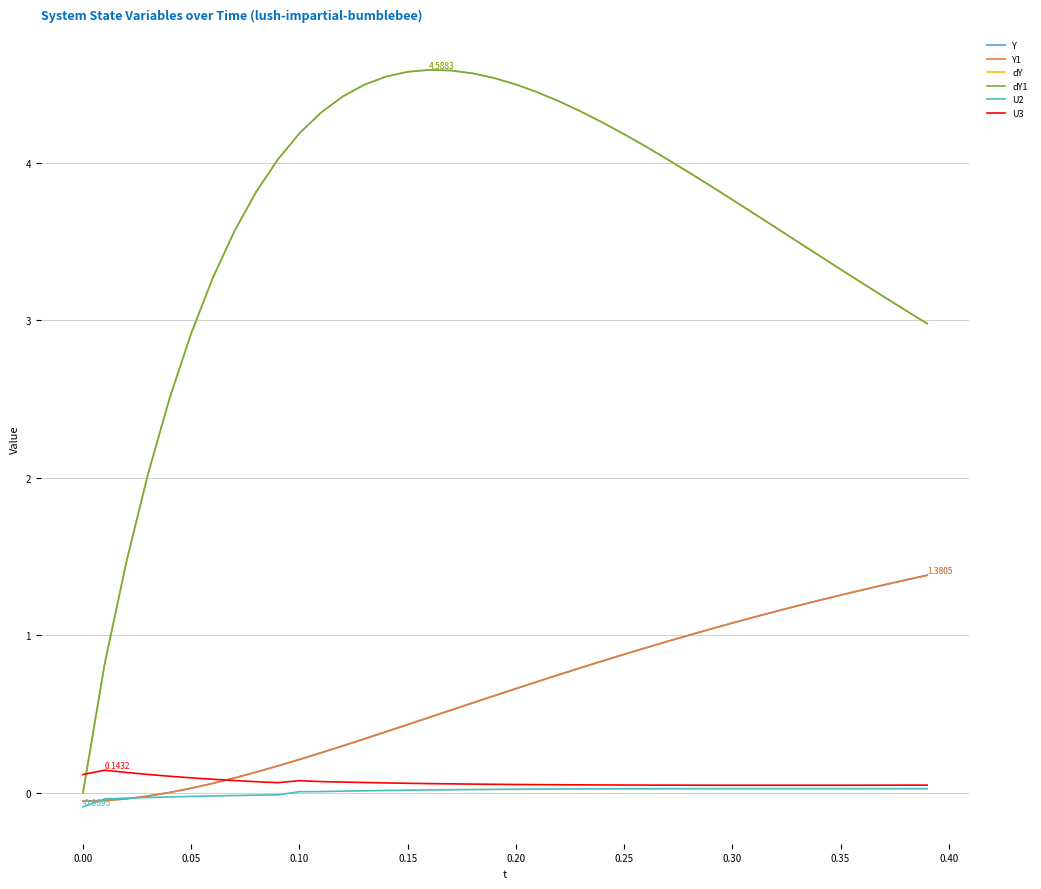

Does the chart display data point markers on the line(s)?

No